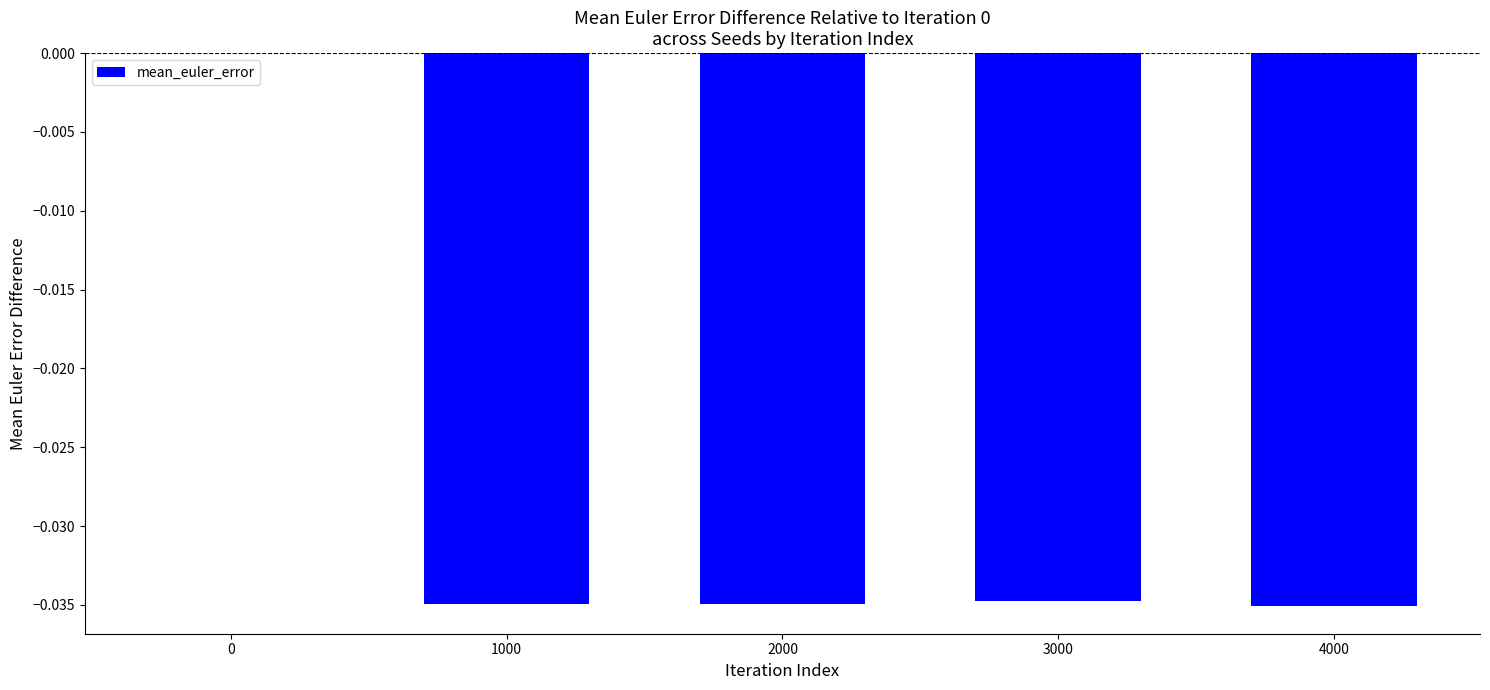

The chart shows a value of -0.1 at 2000. True or false?

False